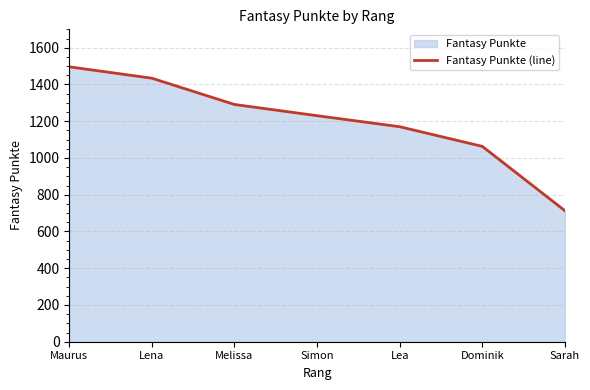

What is the difference between the values at Sarah and Lea?

457